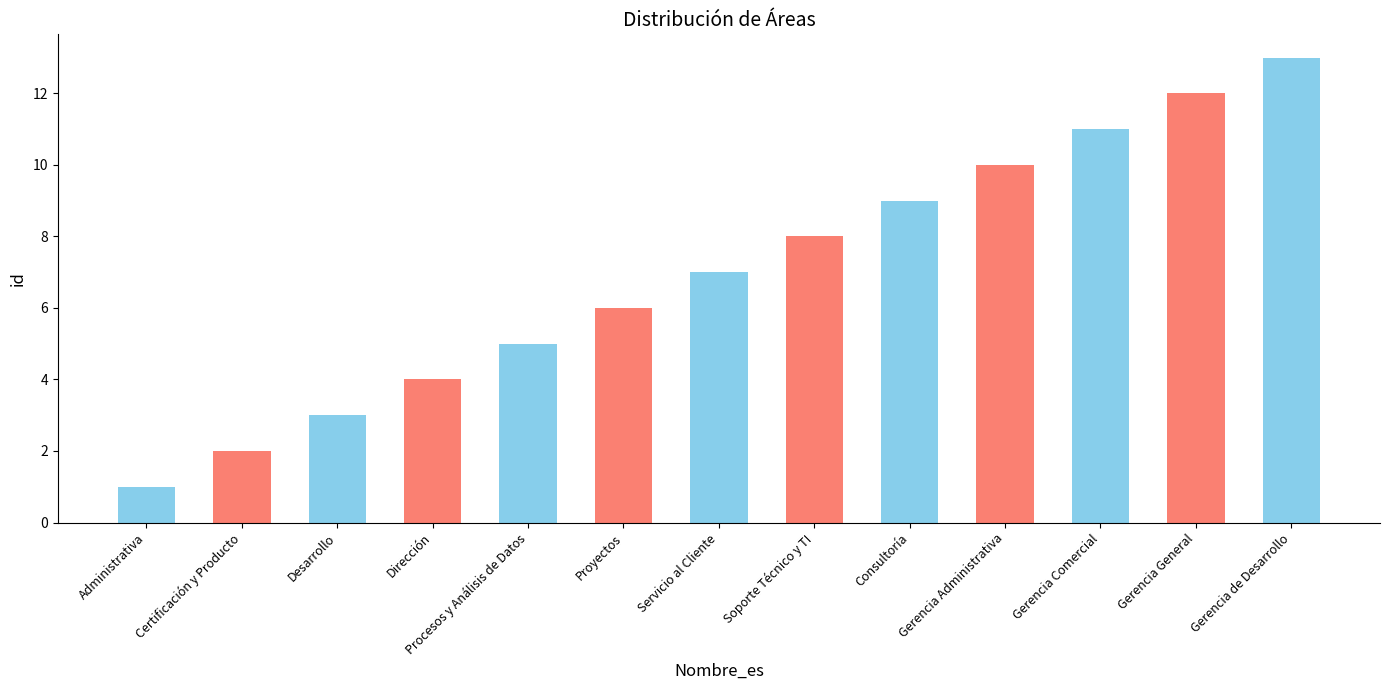

The chart shows a value of 10 at Gerencia Administrativa. True or false?

True